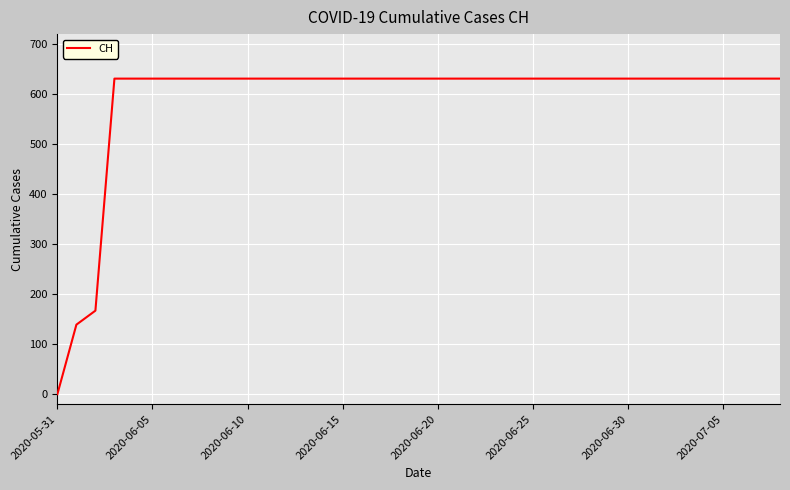

What is the sum of all values?

23022